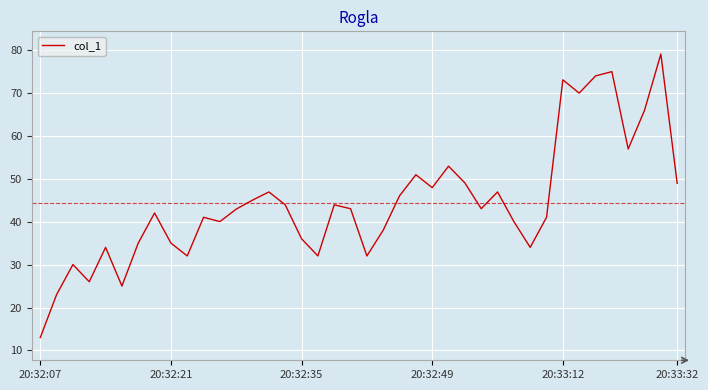

What is the maximum value shown in the chart?

79.0